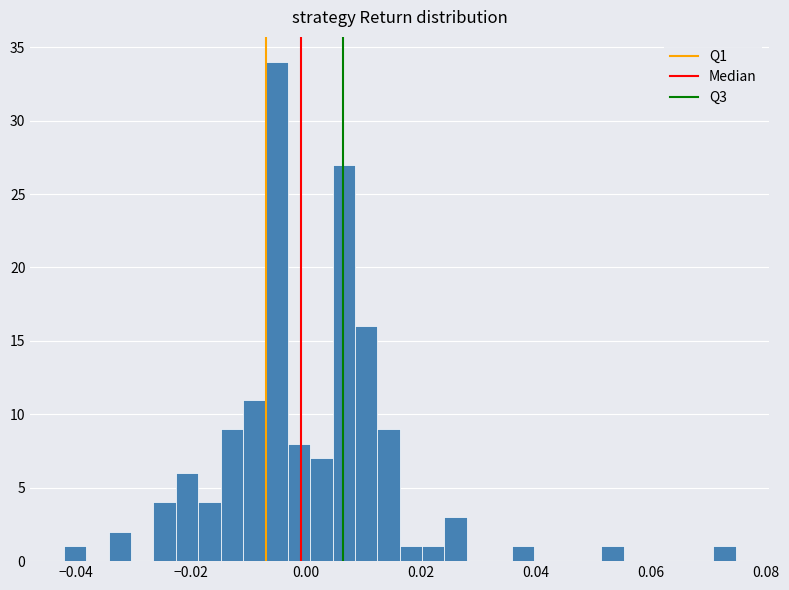

Around what value on the x-axis is the tallest bar? Give the approximate position of its centre, as read against the axis.

-0.006